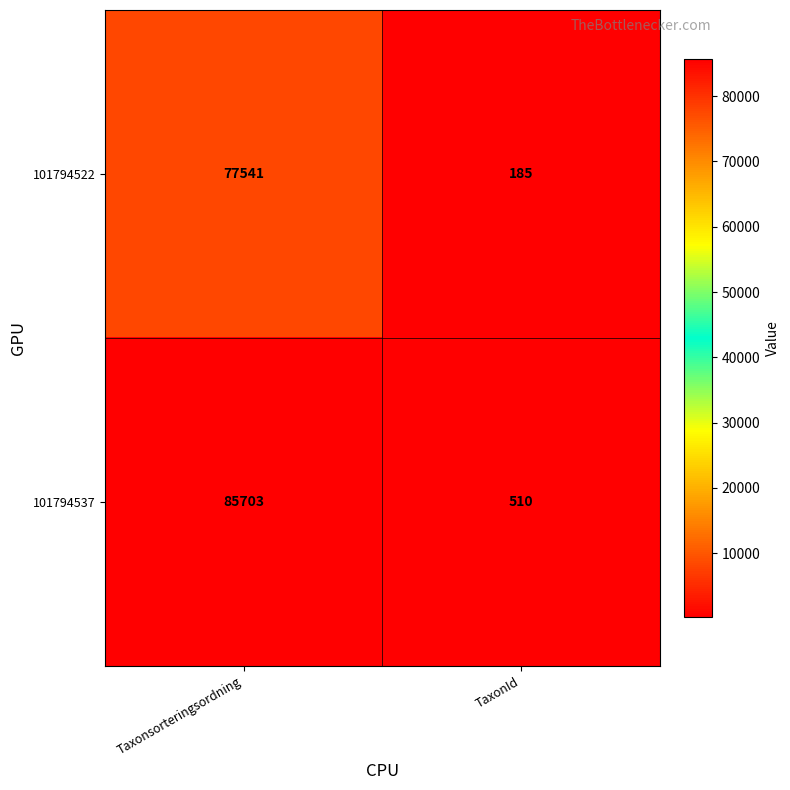

What is the difference between the maximum and minimum values in the 101794537 series?

85193